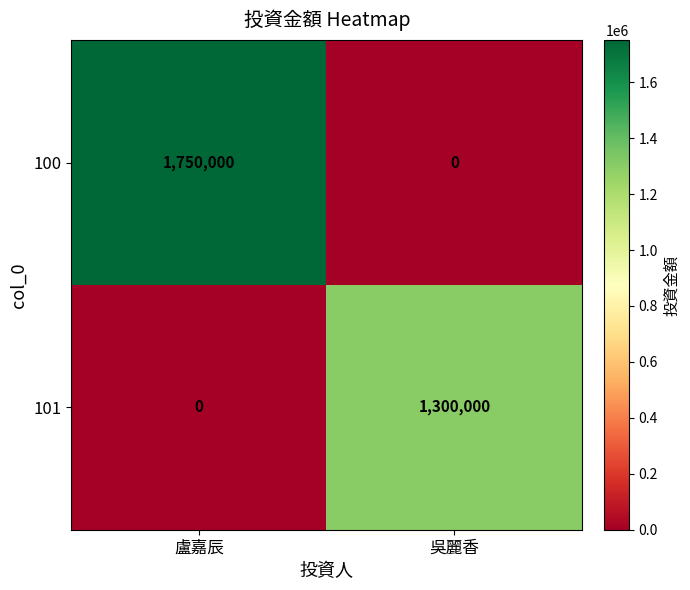

What is the difference between the highest and lowest values at 吳麗香?

1300000